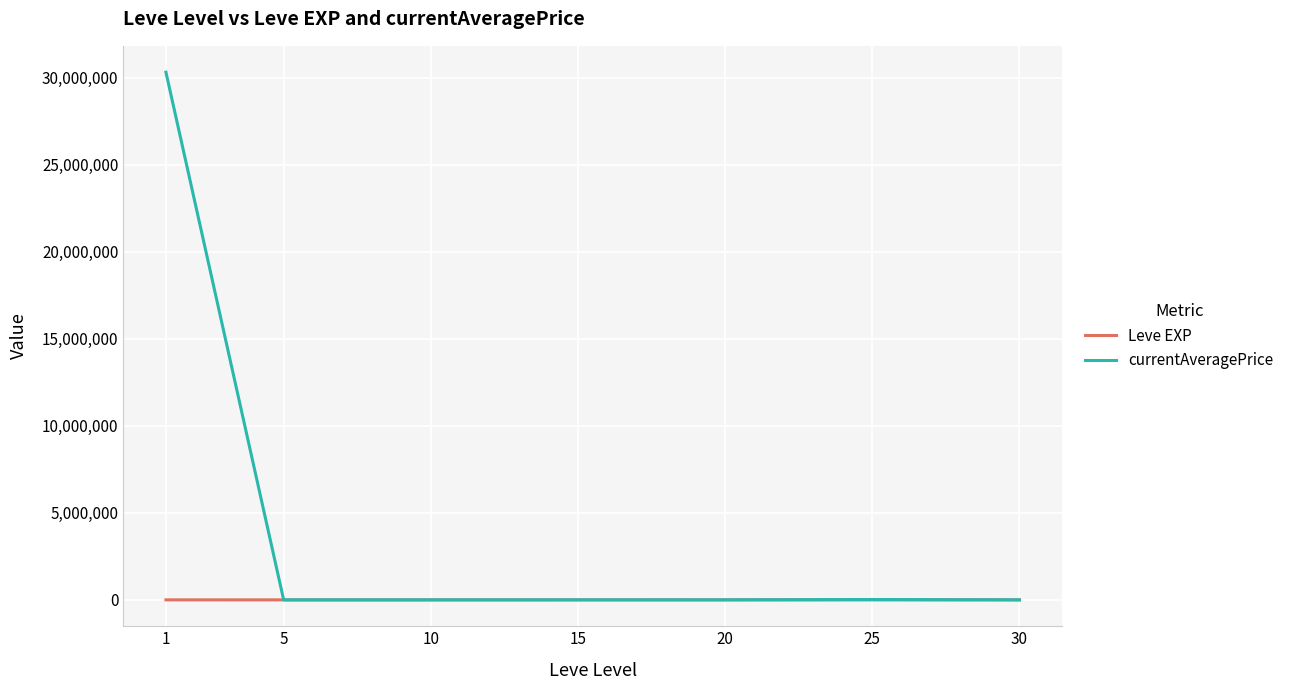

Which series has the largest range (max minus min)?

currentAveragePrice